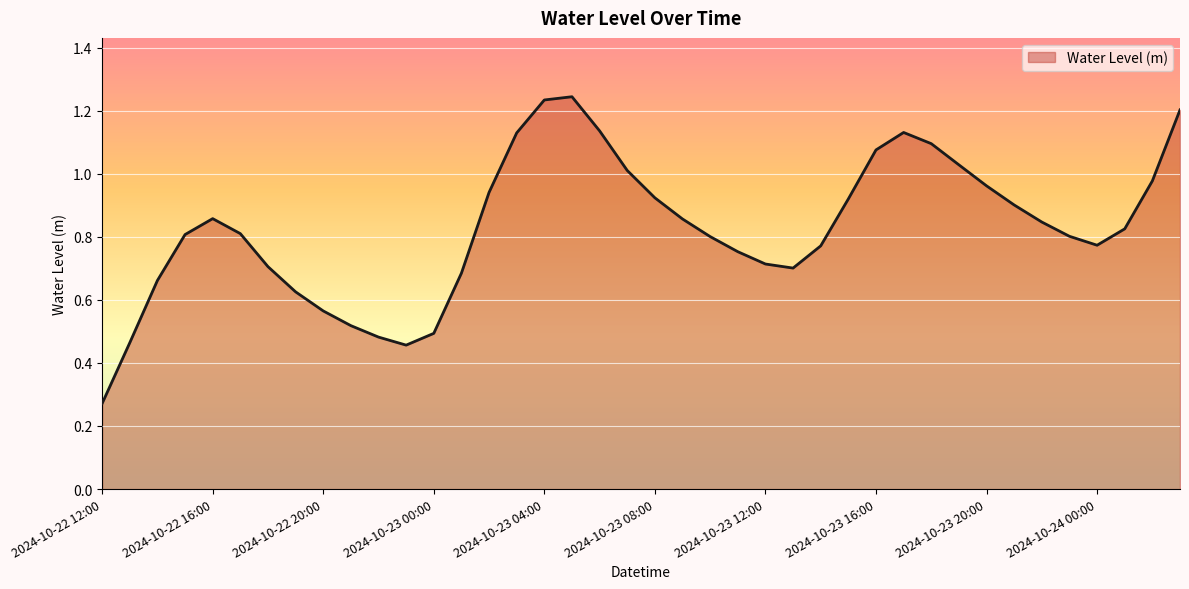

What is the value of the 38th point from the left?

0.8